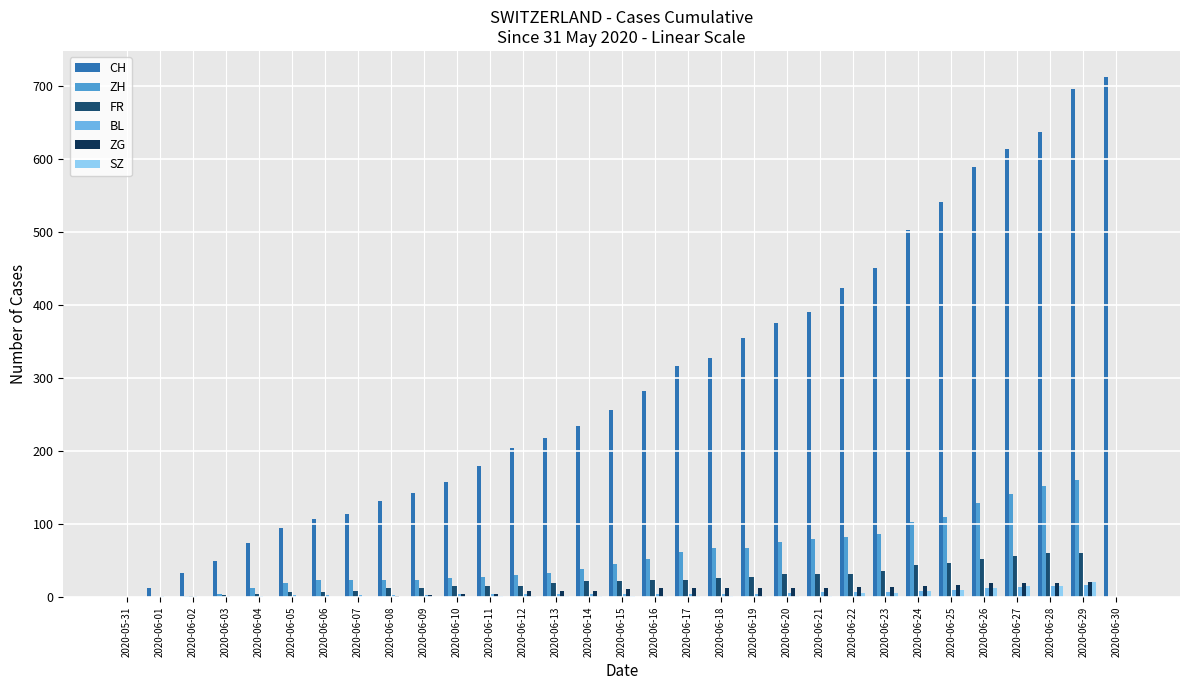

What is the total value across all series at 2020-06-03?

60